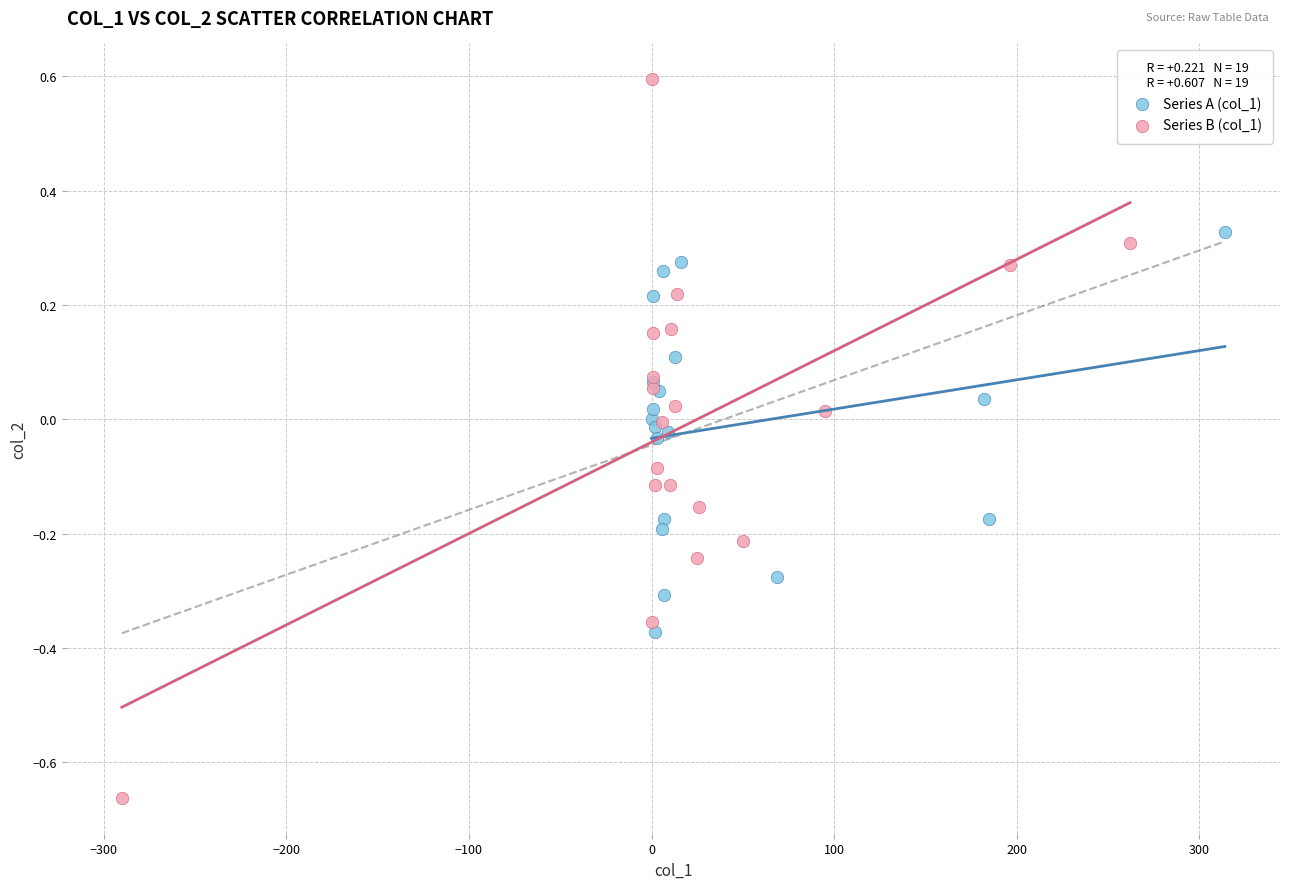

Which series reaches the minimum Y coordinate?

Series B (col_1)